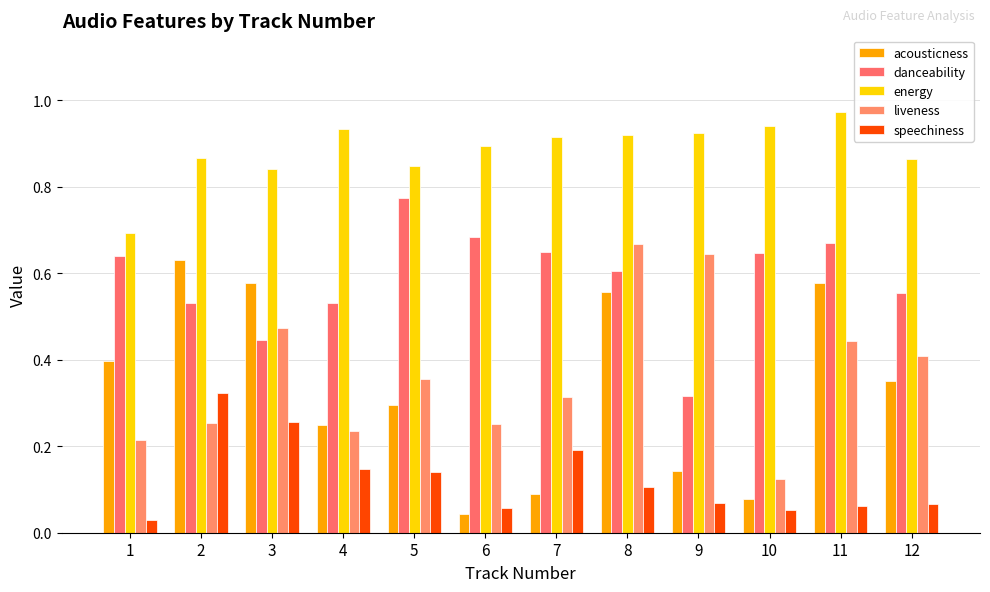

Rank the series by their maximum value, from lowest to highest.

speechiness, acousticness, liveness, danceability, energy